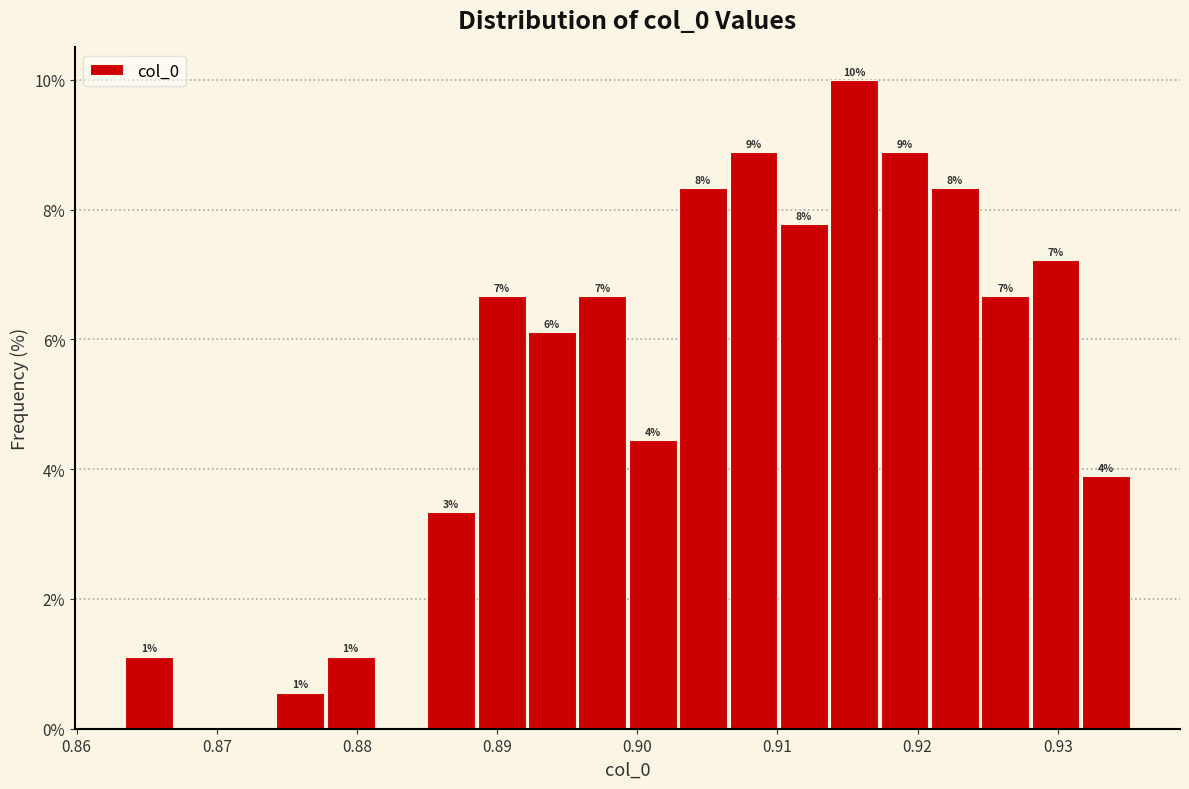

Around what value on the x-axis is the tallest bar? Give the approximate position of its centre, as read against the axis.

0.915